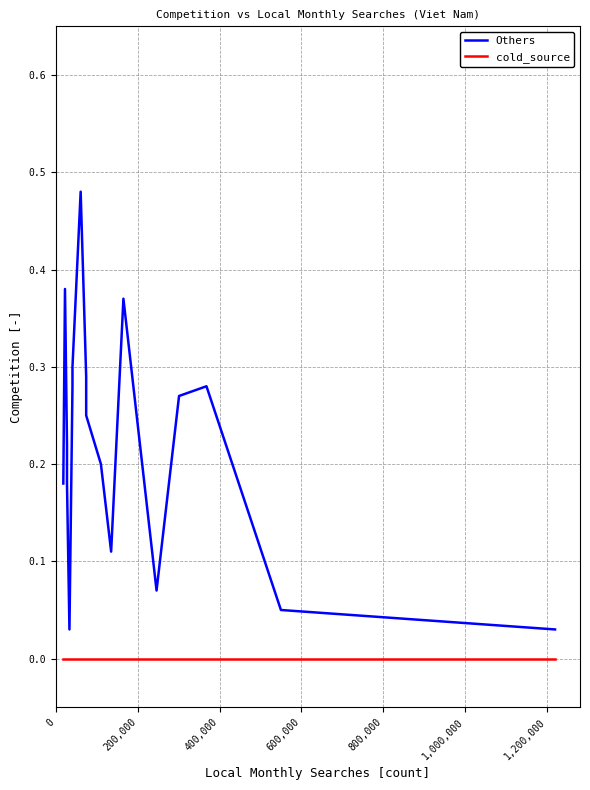

What is the difference between the second highest and minimum values in the Others series?

0.3